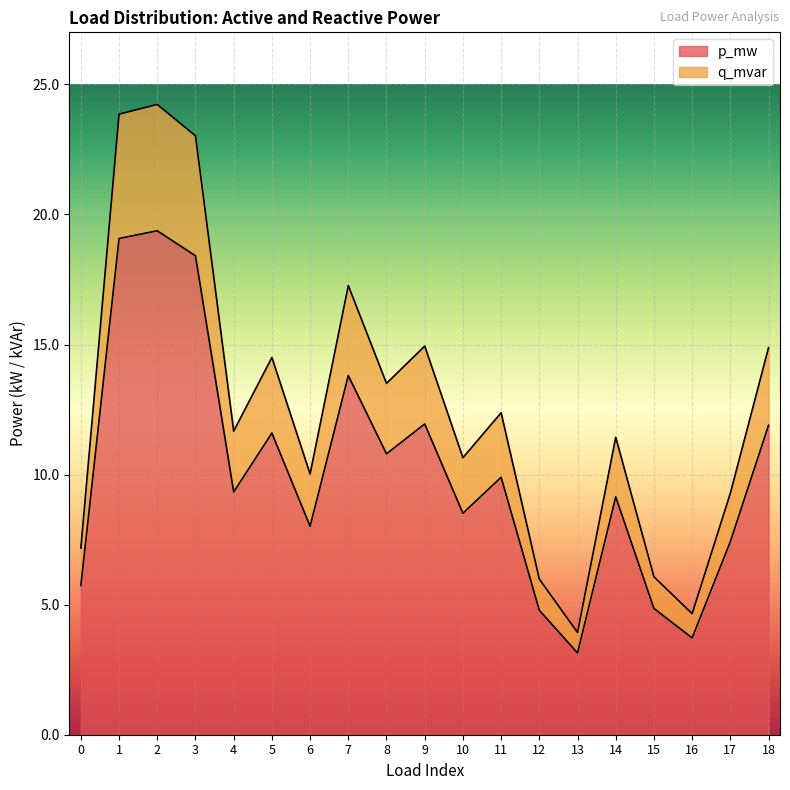

How many interior local peaks does the p_mw series have?

6